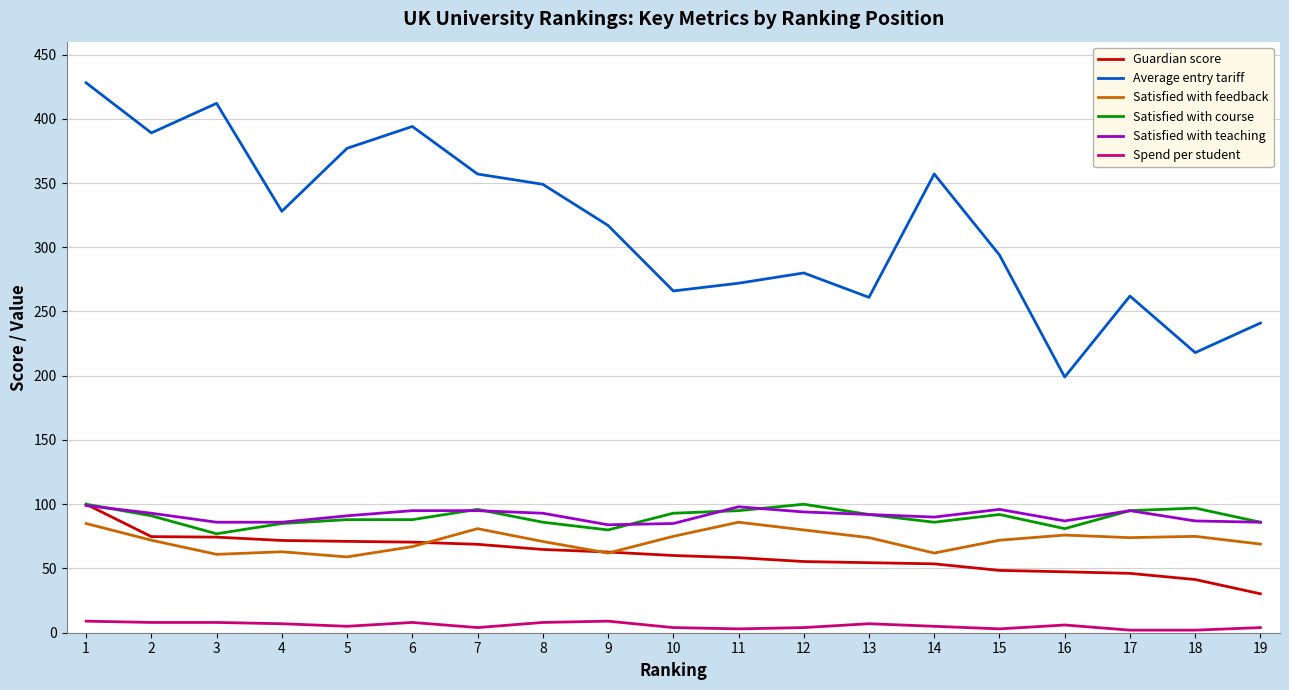

True or false: Guardian score has a value of 7.2 at 19.

False